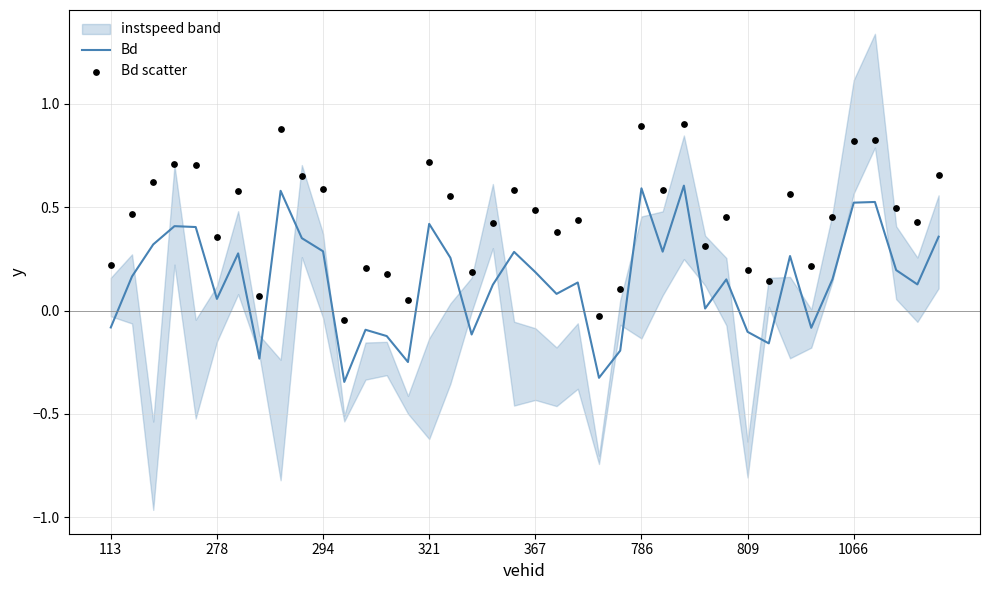

The value of Bd at 321 is 0.4. True or false?

True